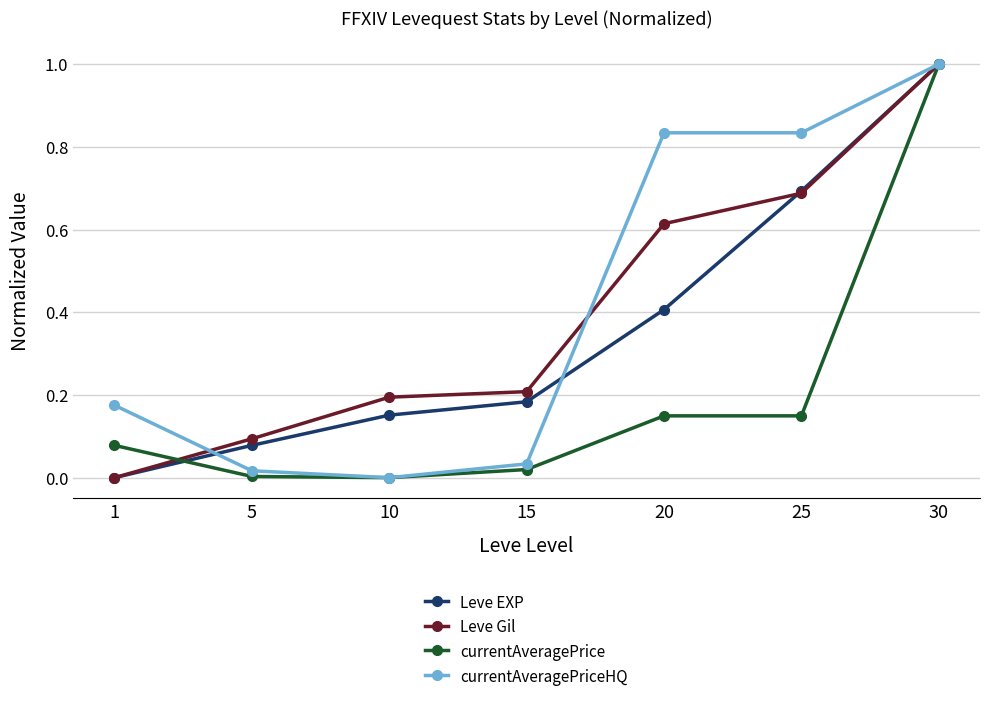

Is the value of Leve EXP at 30 greater than the value of currentAveragePrice at 15?

Yes